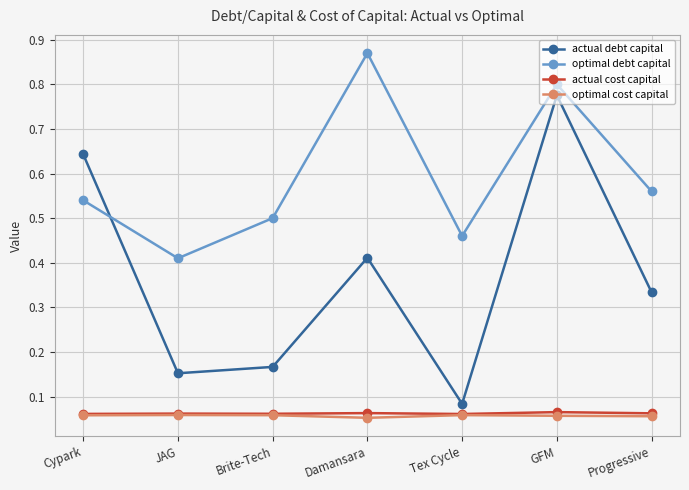

Which category has the lowest value in the actual debt capital series?

Tex Cycle